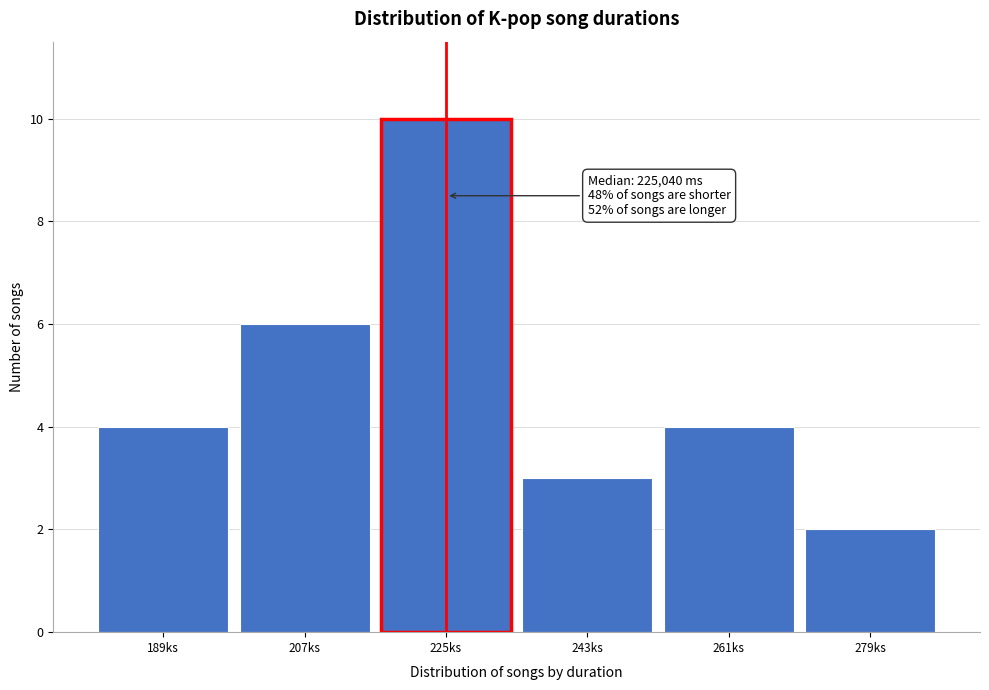

Reading right to left, what are all the values shown in this chart?

2	4	3	10	6	4